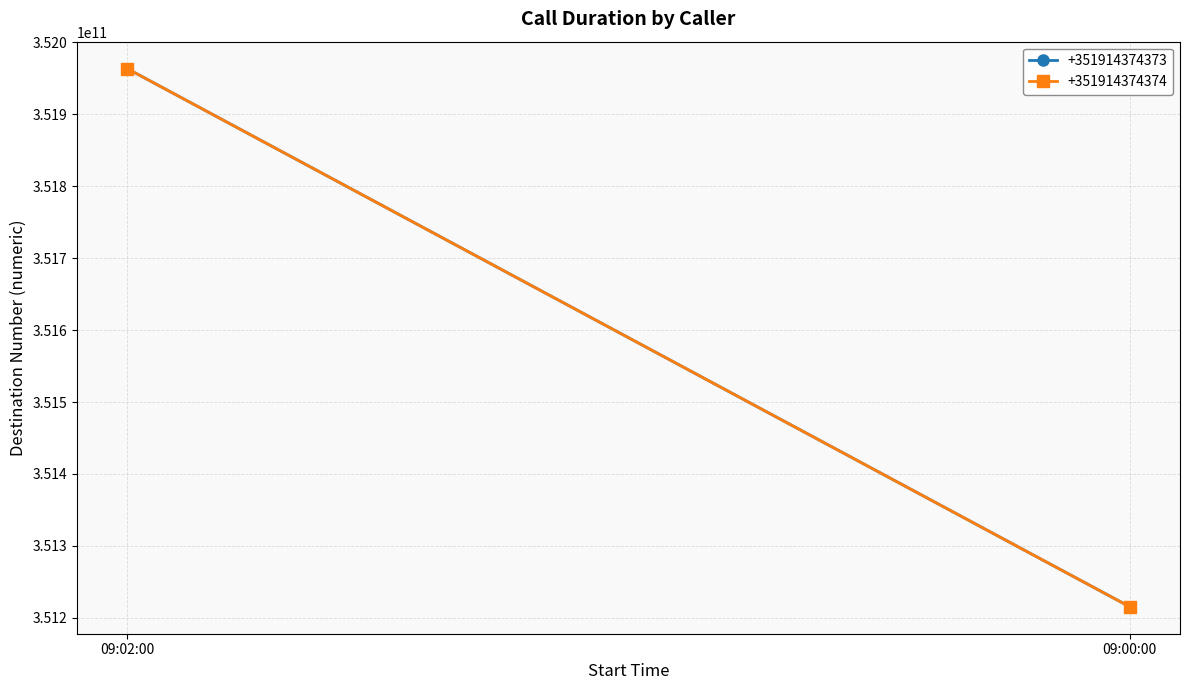

List the labels in order of +351914374374 value, largest first.

09:02:00, 09:00:00